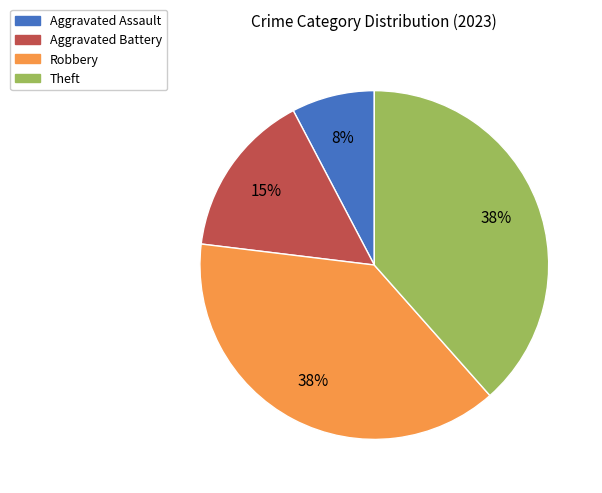

Is it true that Aggravated Battery is 3% of the pie?

False